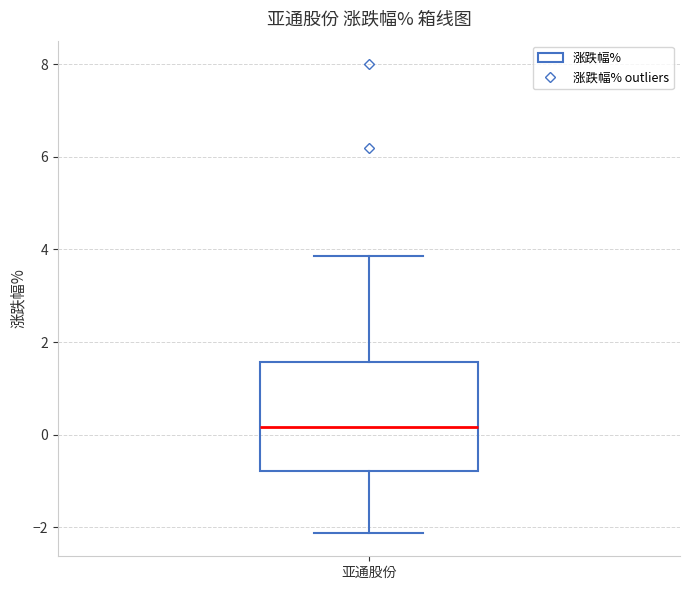

Transcribe this box plot: give where the median line is, the range the box spans, and where the two whiskers end, as read against the y-axis. The values are not printed on the chart, so give them approximately, as read against the axis.

median 0.2, box -0.8 to 1.6, whiskers -2.2 to 3.8